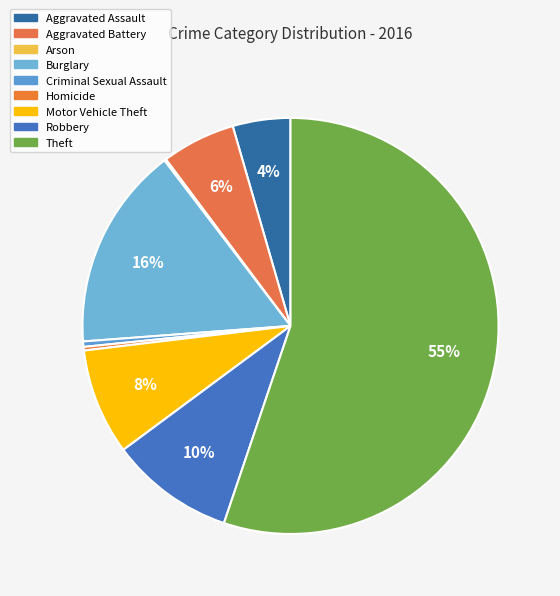

What is the ratio of the value at Burglary to the value at Theft?

0.3